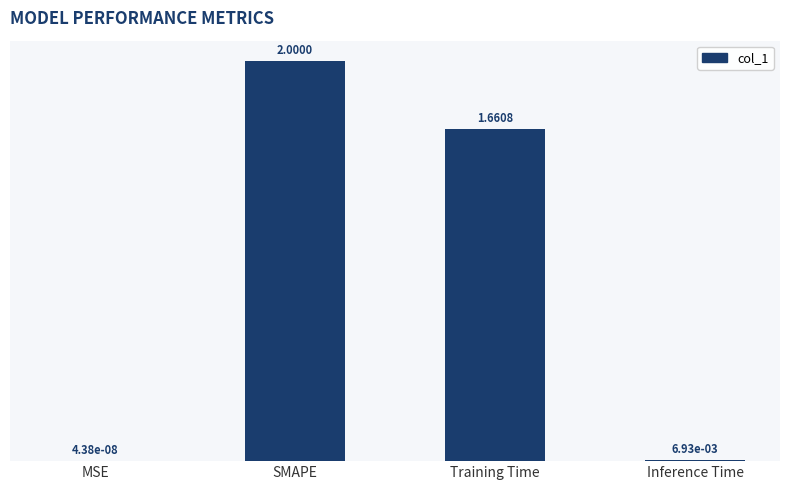

Is it true that the value at SMAPE is 2.0?

True